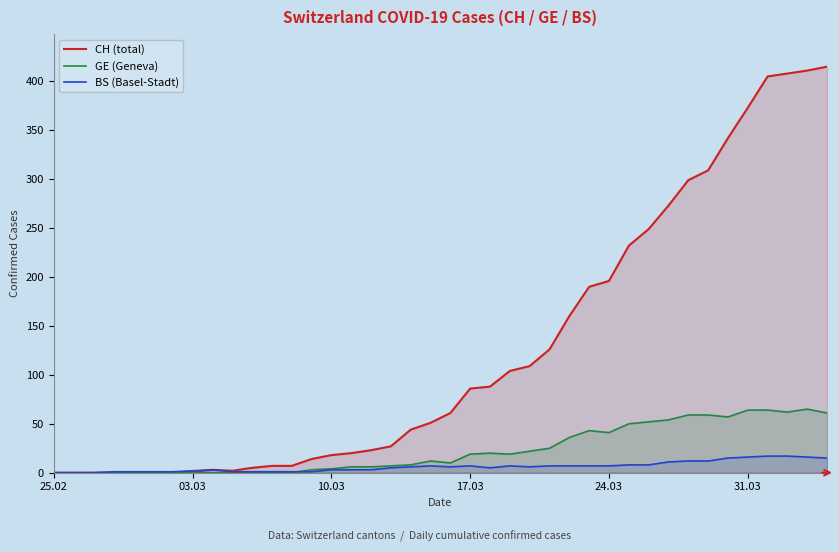

How many categories are shown in the chart?

40